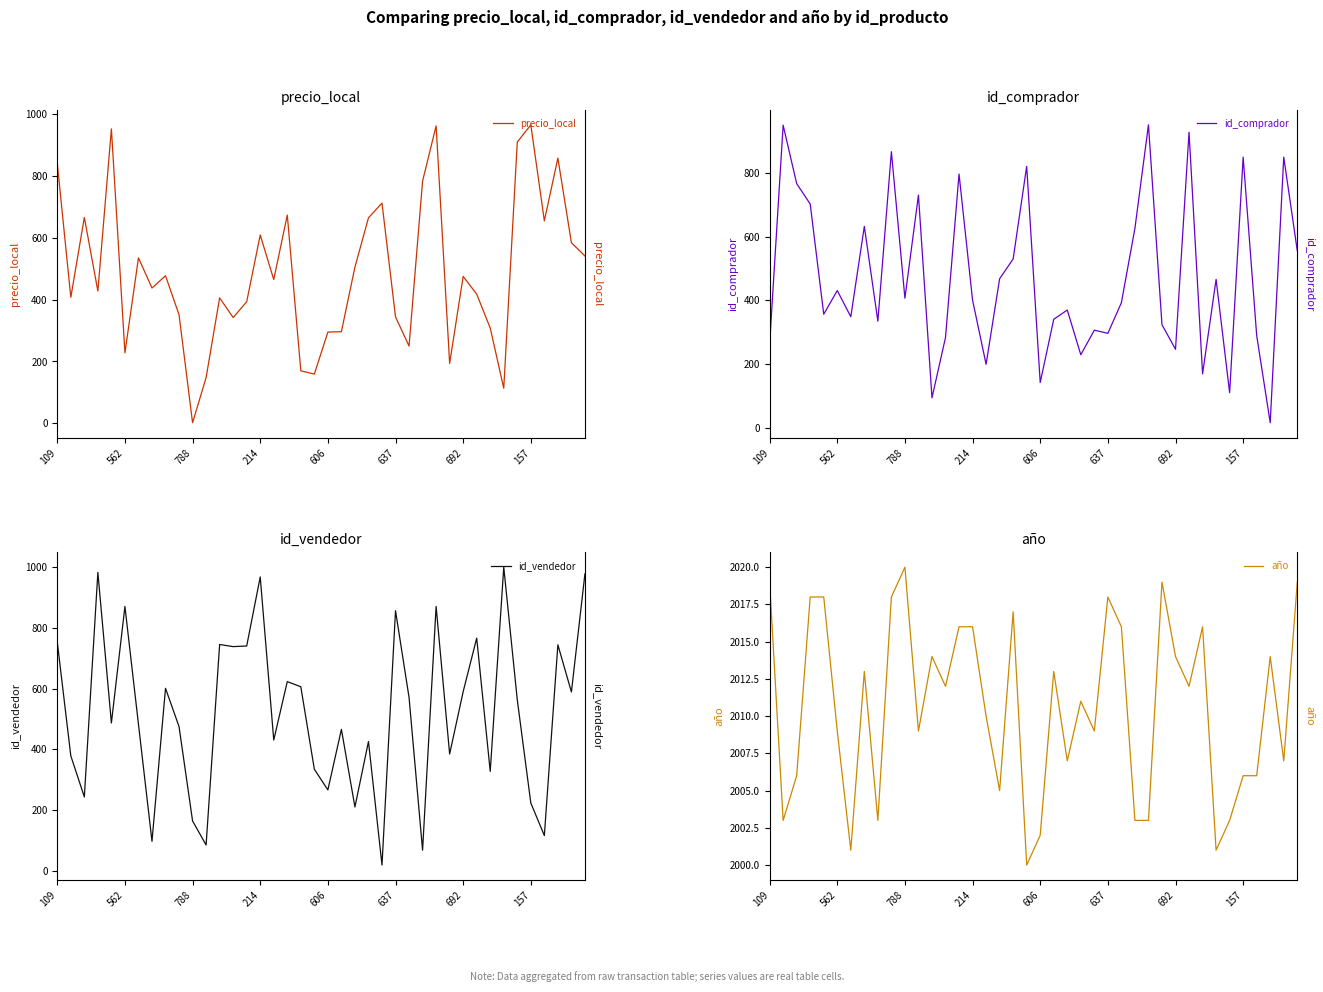

Rank the series at 214 from lowest to highest value.

id_comprador, precio_local, id_vendedor, año